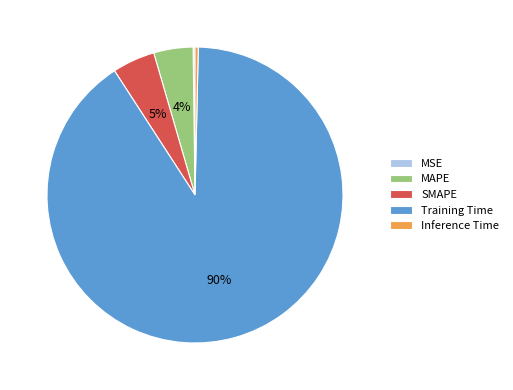

Does any single category account for the majority?

Yes